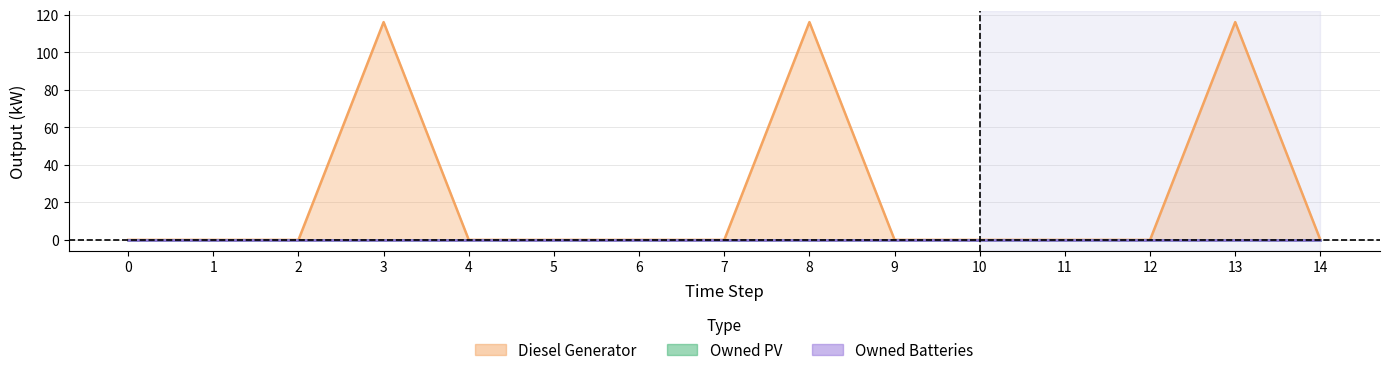

Does the chart display data point markers on the line(s)?

No